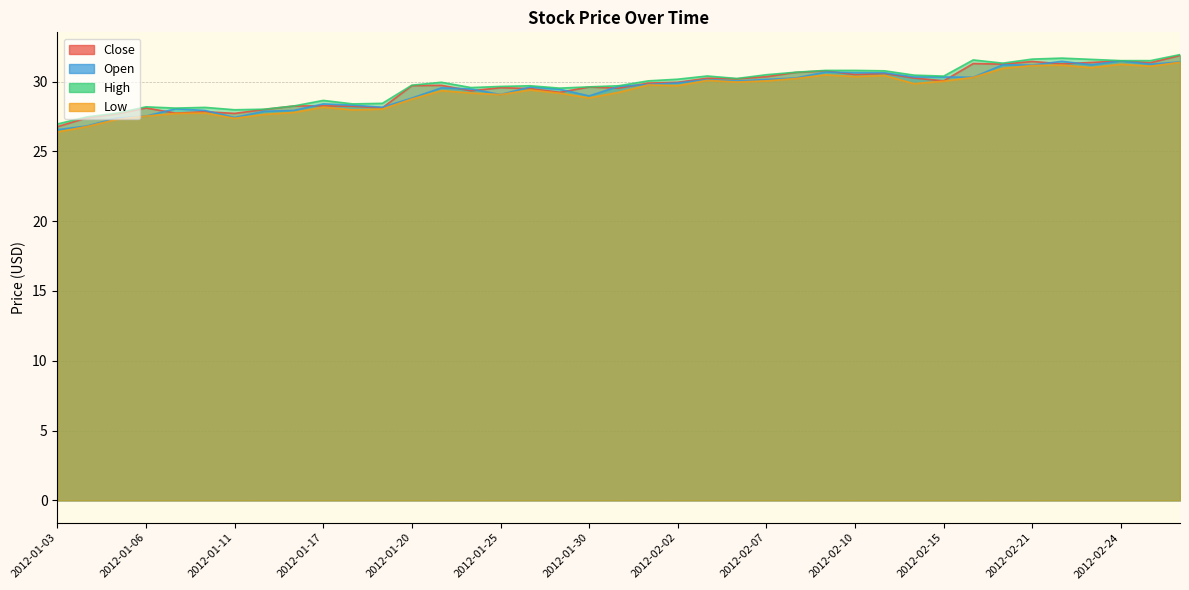

Which series has the largest total across all categories?

High